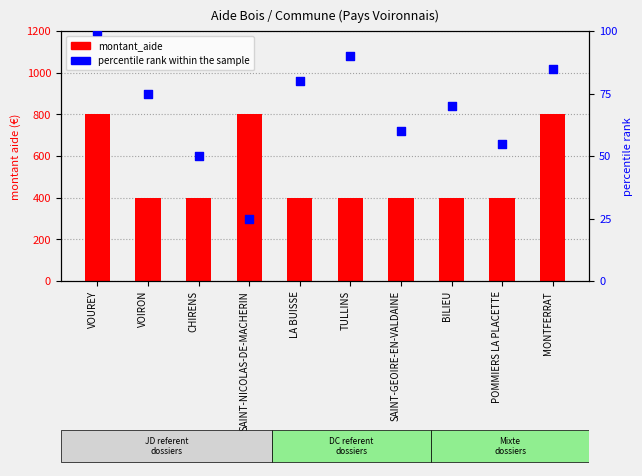

Which series has the widest spread of Y values?

montant_aide